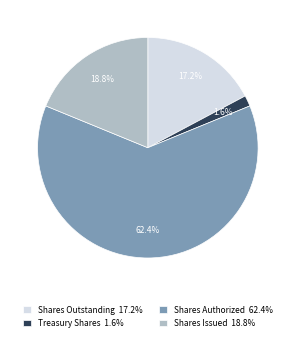

Between Shares Issued 18.8% and Shares Outstanding 17.2%, which is larger?

Shares Issued 18.8%